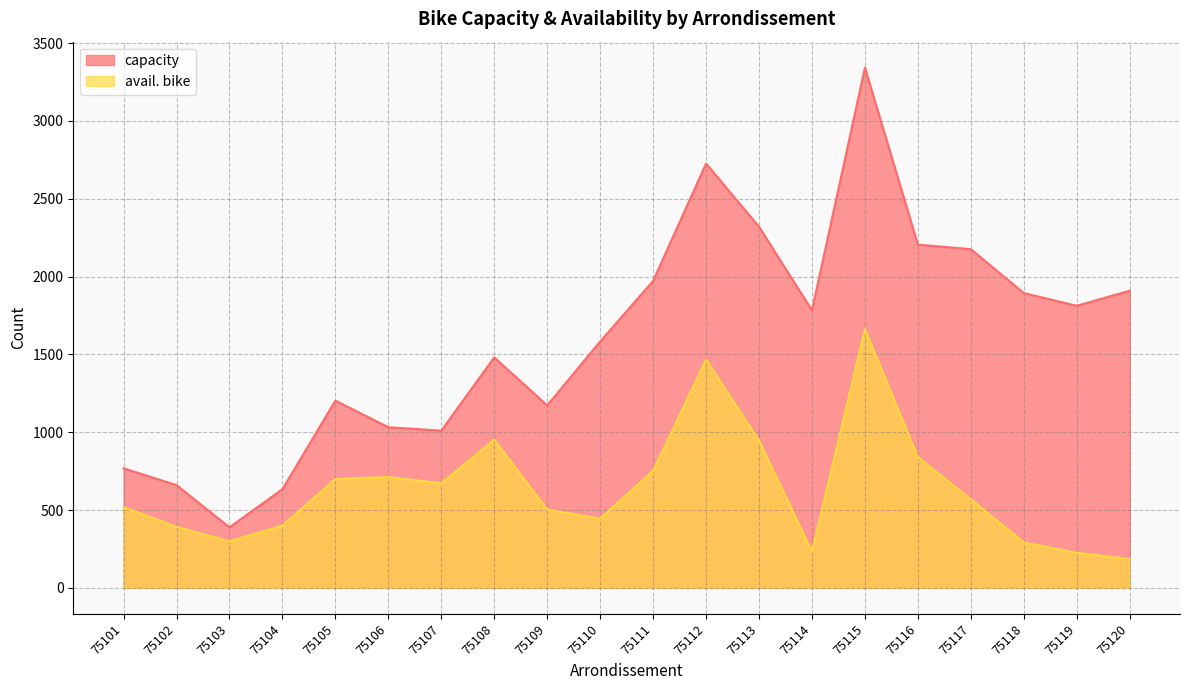

True or false: capacity and avail. bike intersect in this chart.

False